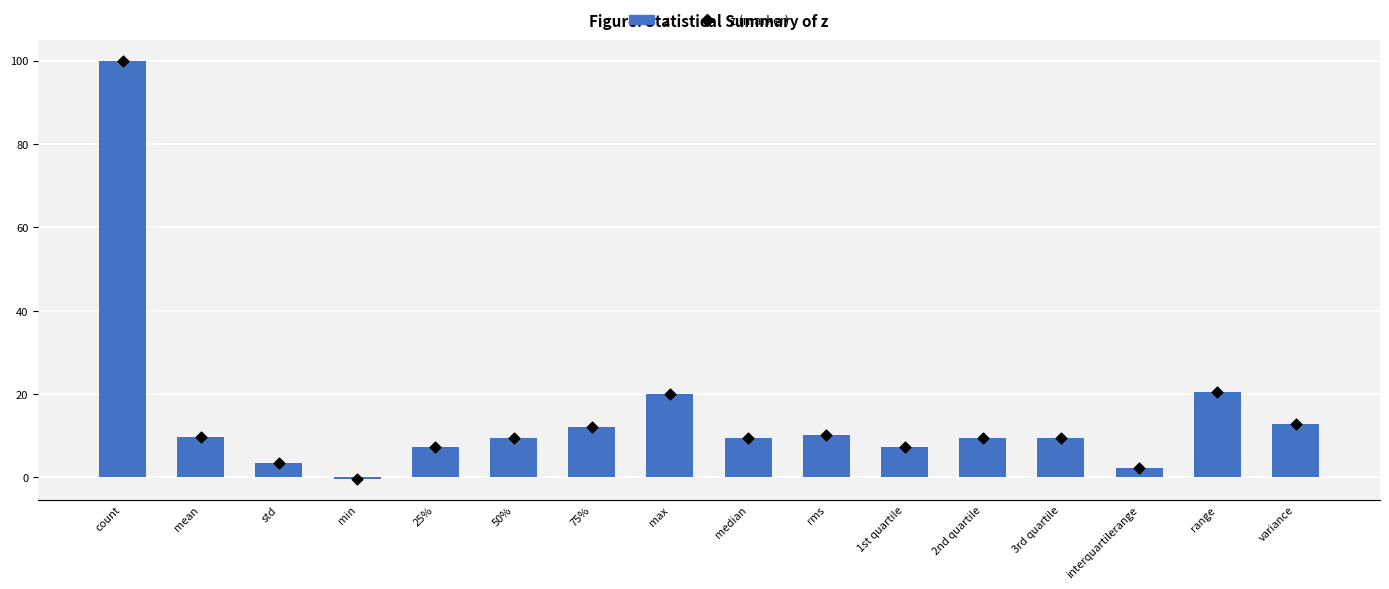

Is the value of z at min greater than the value of z (marker) at min?

No